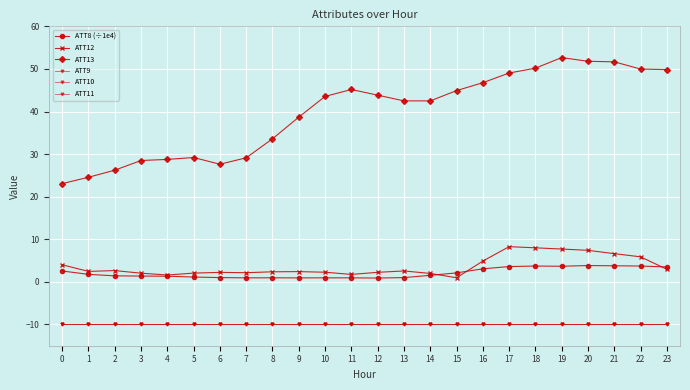

Does the chart have visible grid lines?

Yes